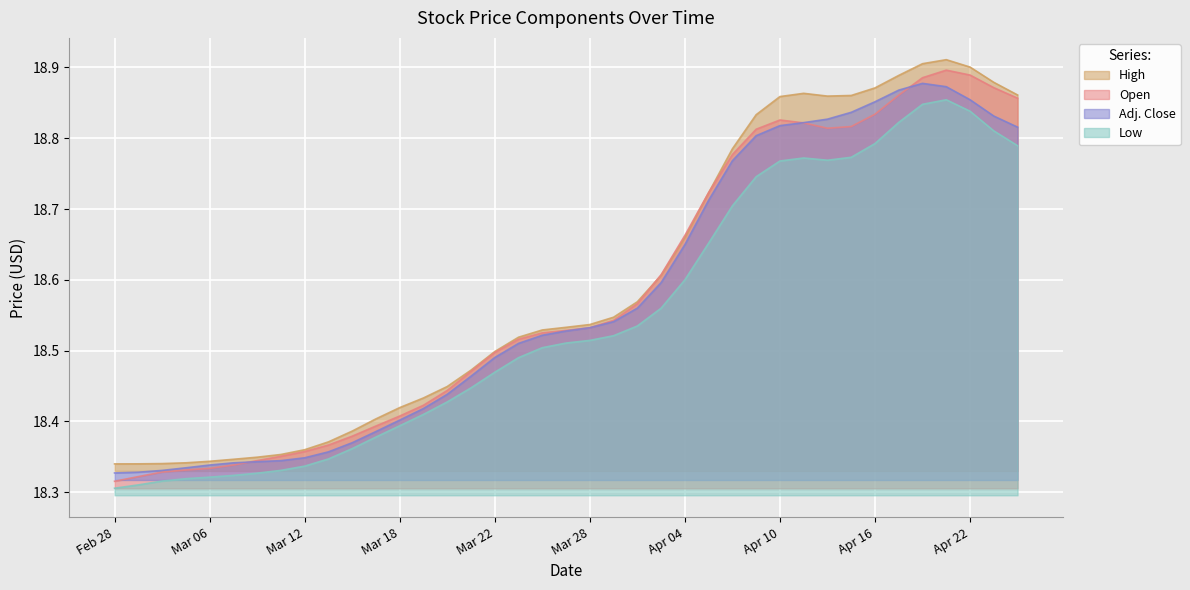

What is the value of the High point at the 5th from the left?

18.3